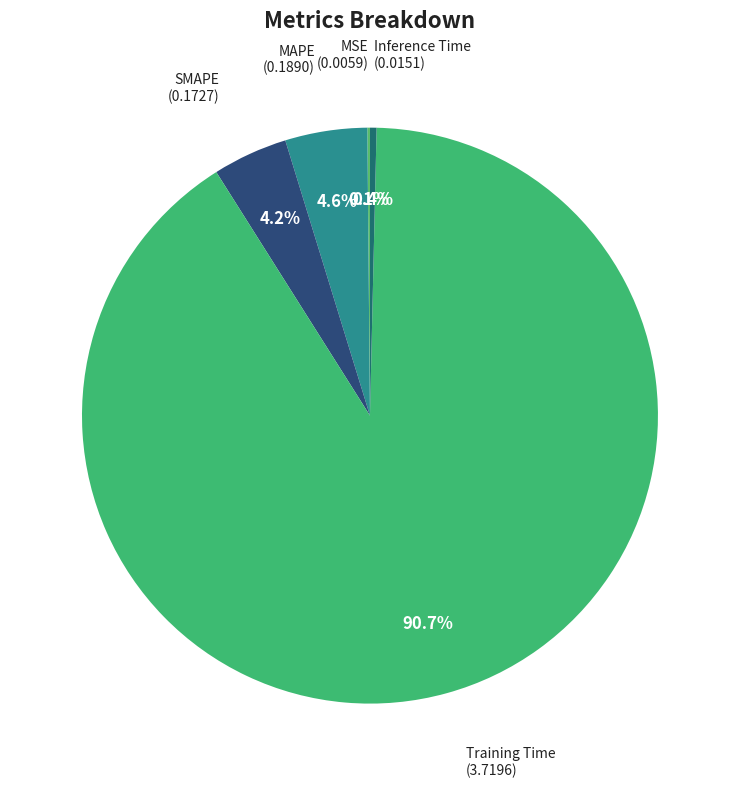

Which slice is the largest?

Training Time